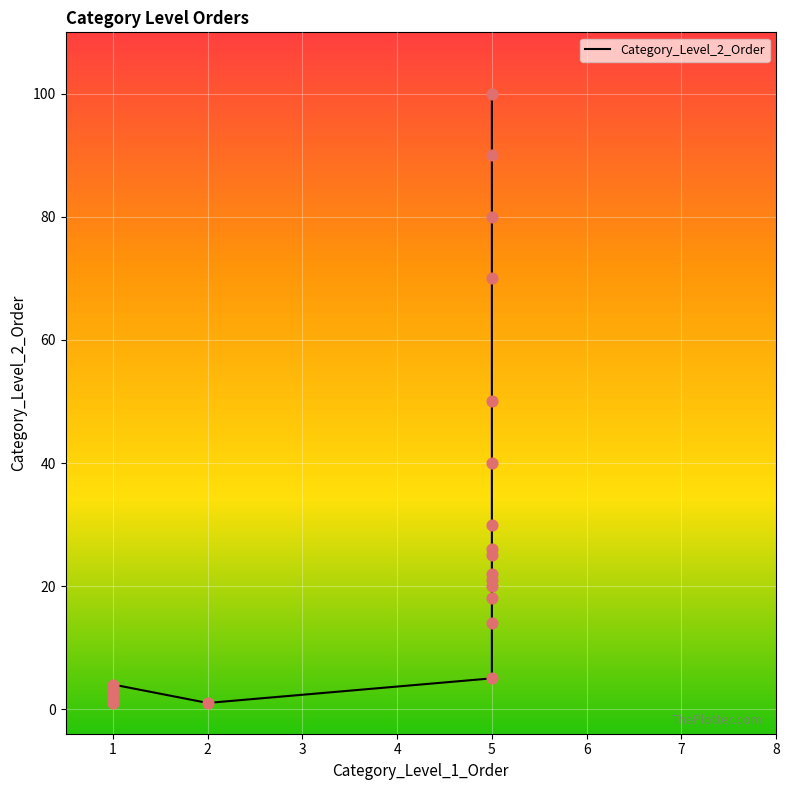

Which has a higher value, 5 or 5?

5